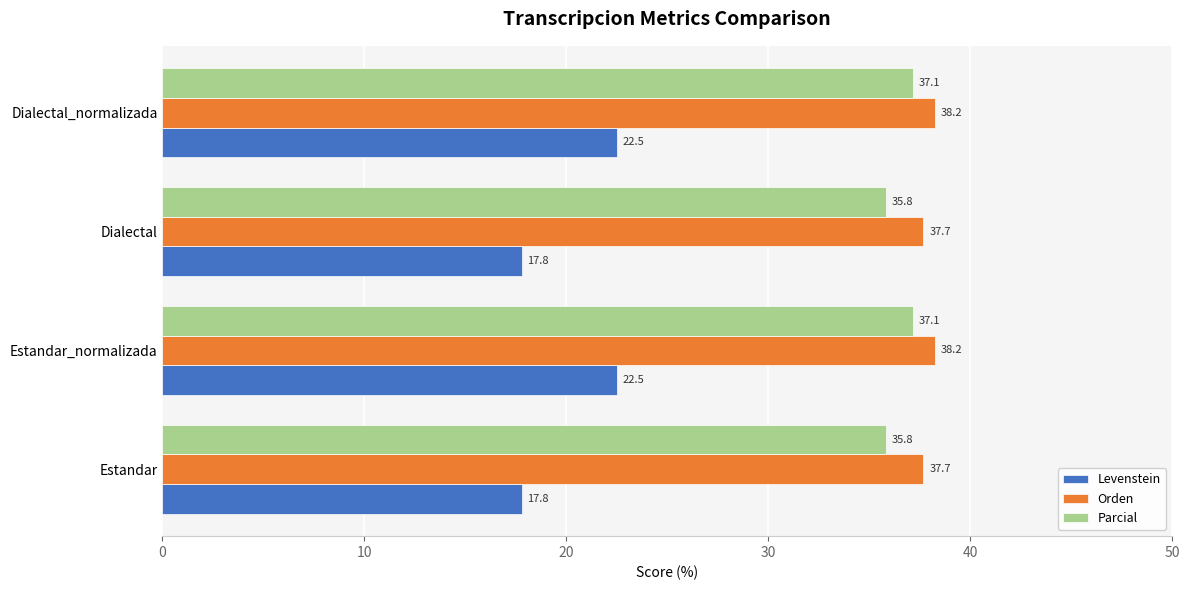

Count the number of categories in the chart.

4